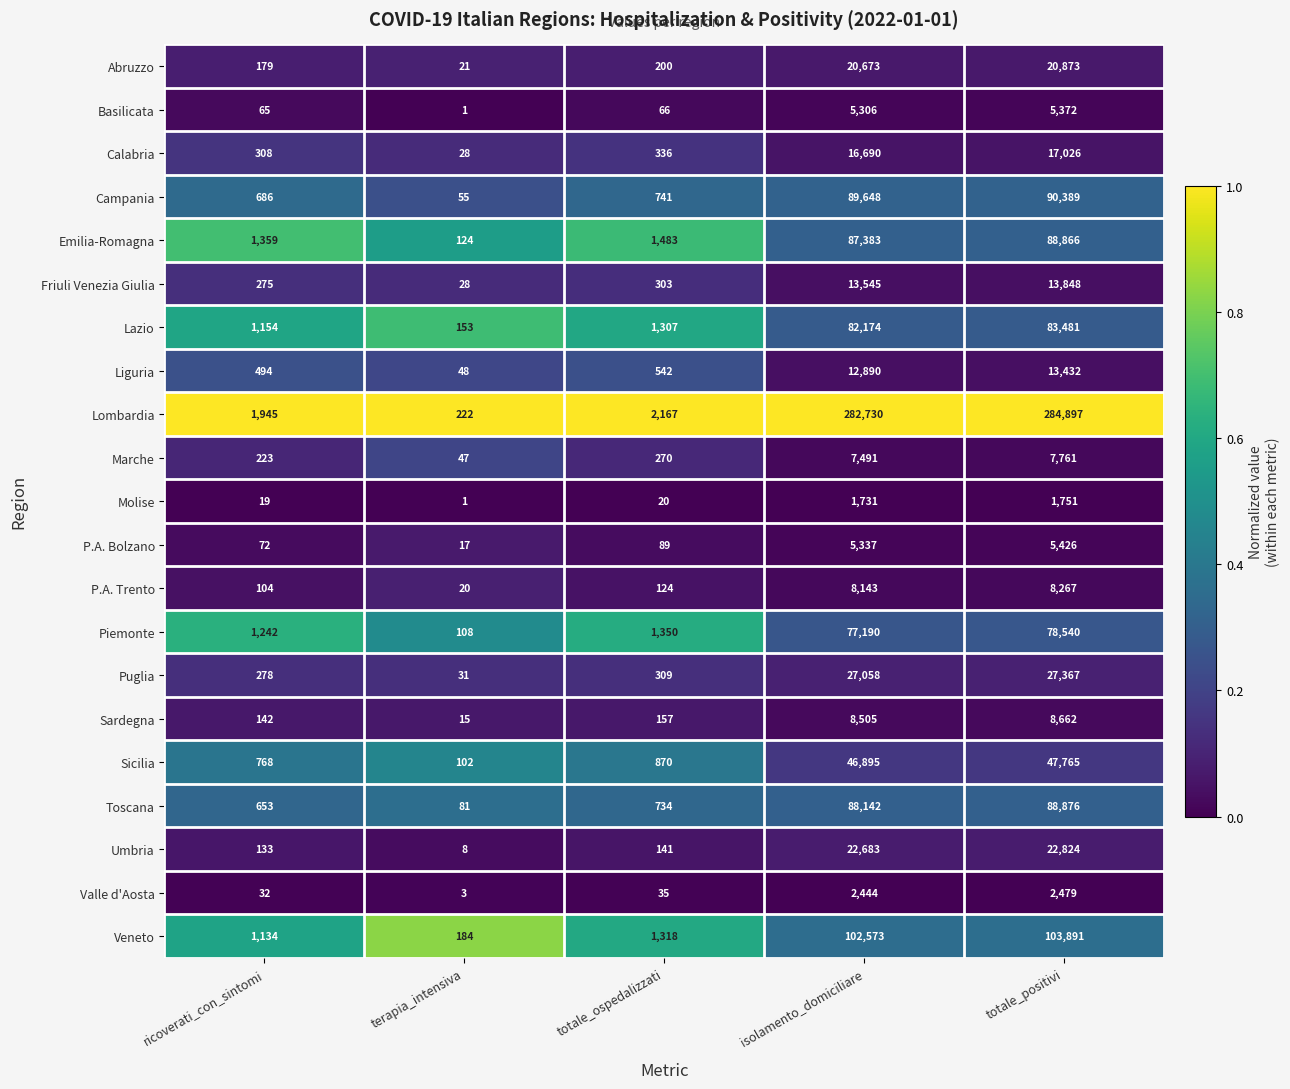

At which label is Emilia-Romagna closest to 44495?

isolamento_domiciliare